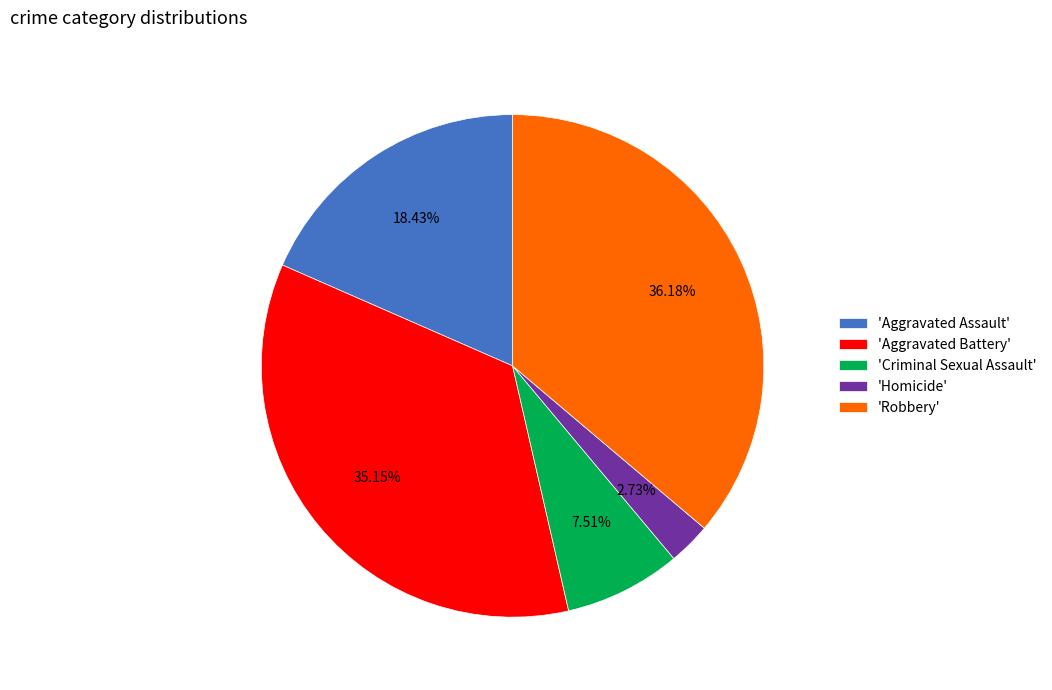

How many segments does this pie chart have?

5